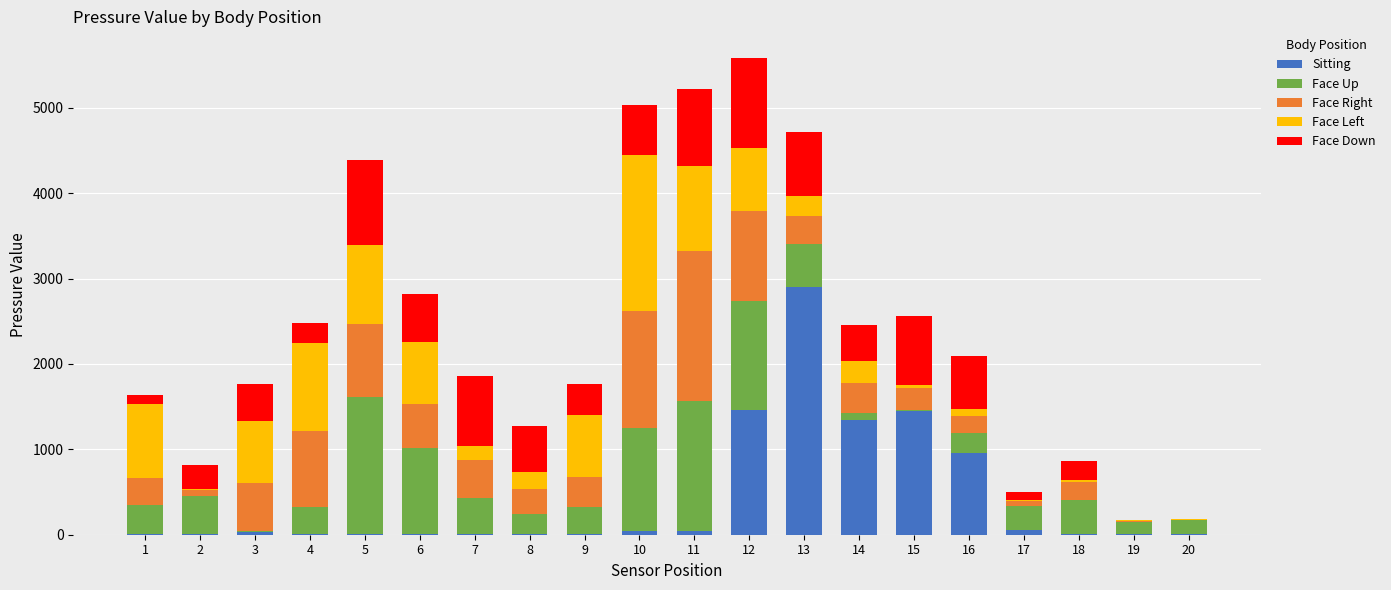

Are the bars horizontal?

No